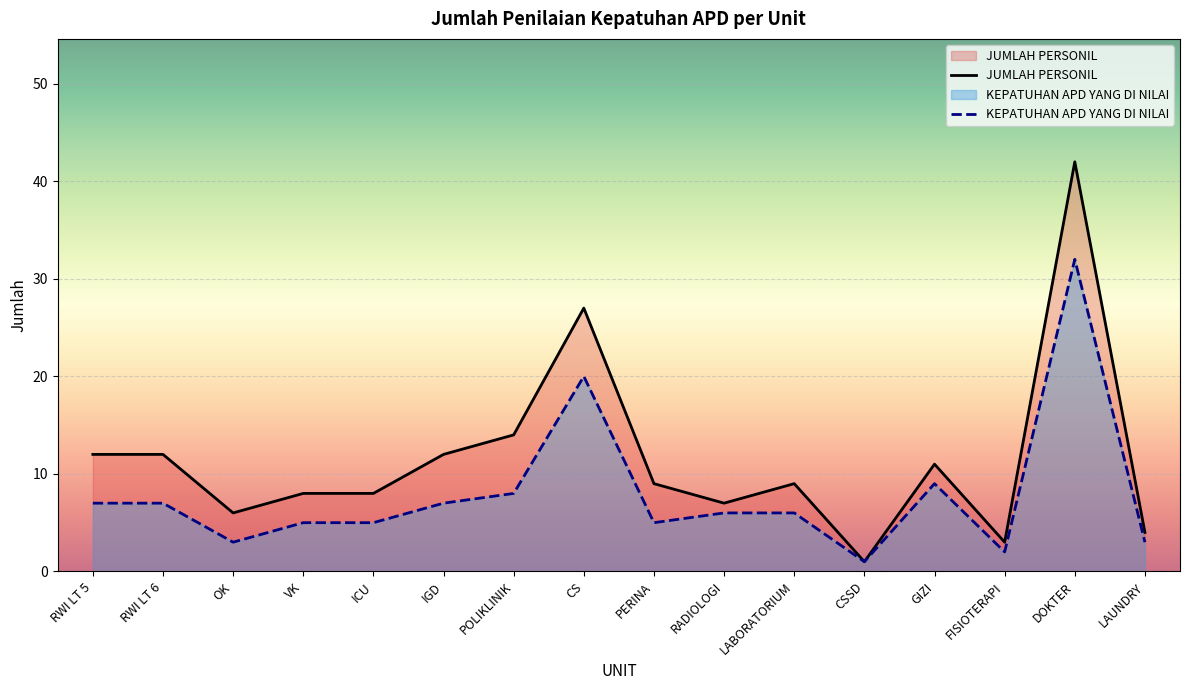

What is the total value across all series at CS?

47